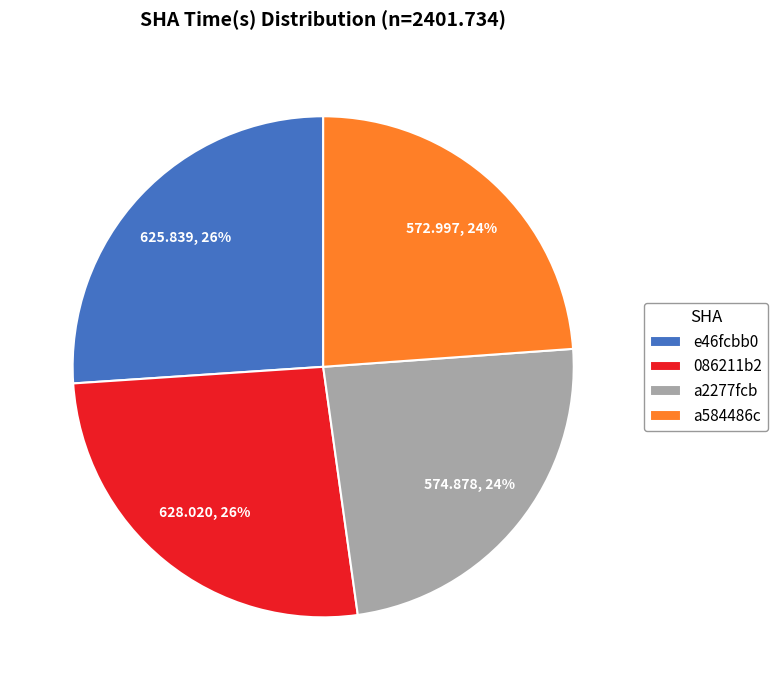

To the nearest percent, what is the combined percentage of 086211b2 and a584486c?

50%